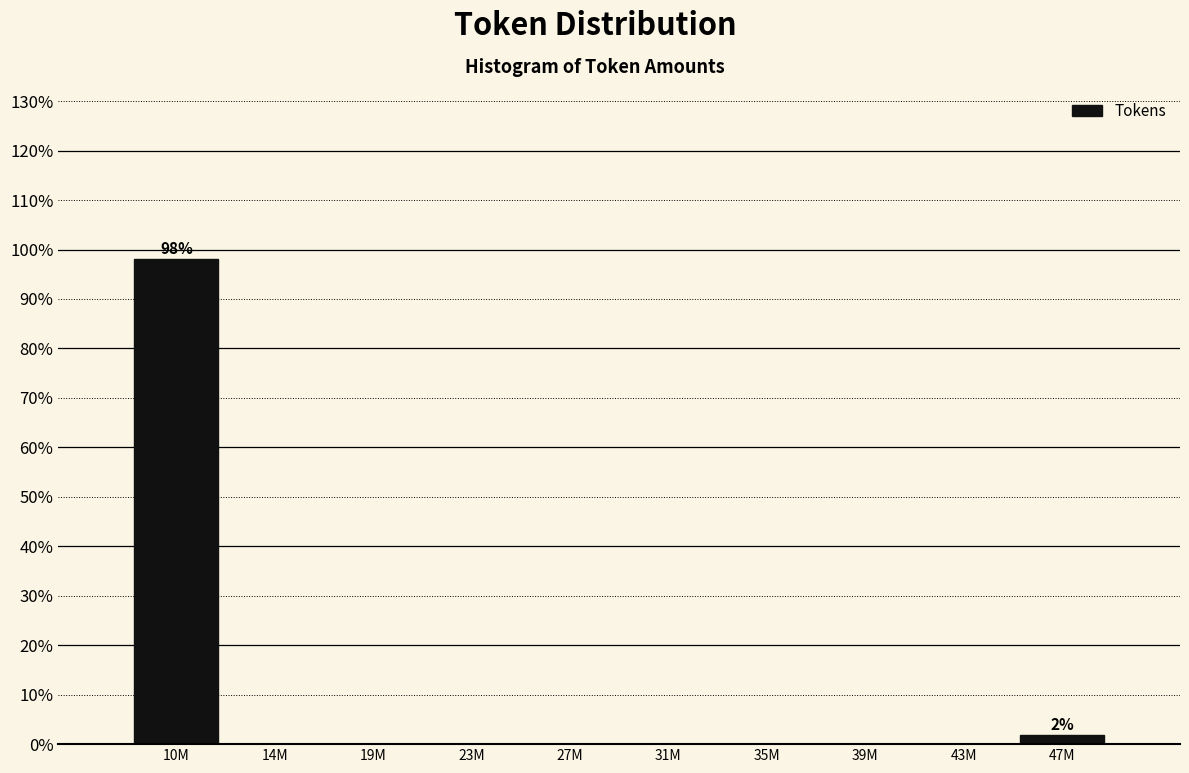

Reading left to right, what are all the values shown in this chart?

10M=98.1	14M=0.0	19M=0.0	23M=0.0	27M=0.0	31M=0.0	35M=0.0	39M=0.0	43M=0.0	47M=1.9